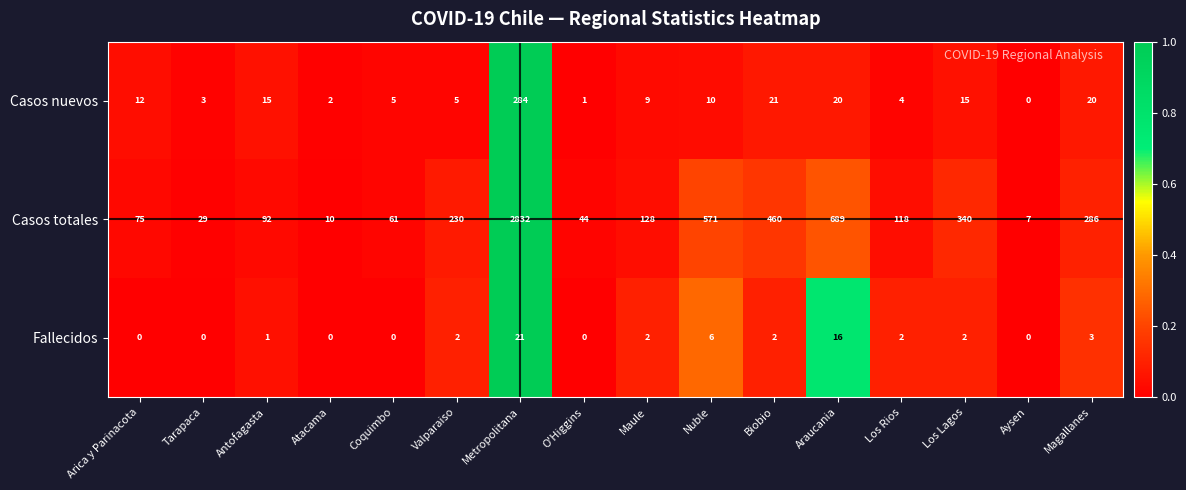

Rank the series at Arica y Parinacota from lowest to highest value.

Fallecidos, Casos nuevos, Casos totales